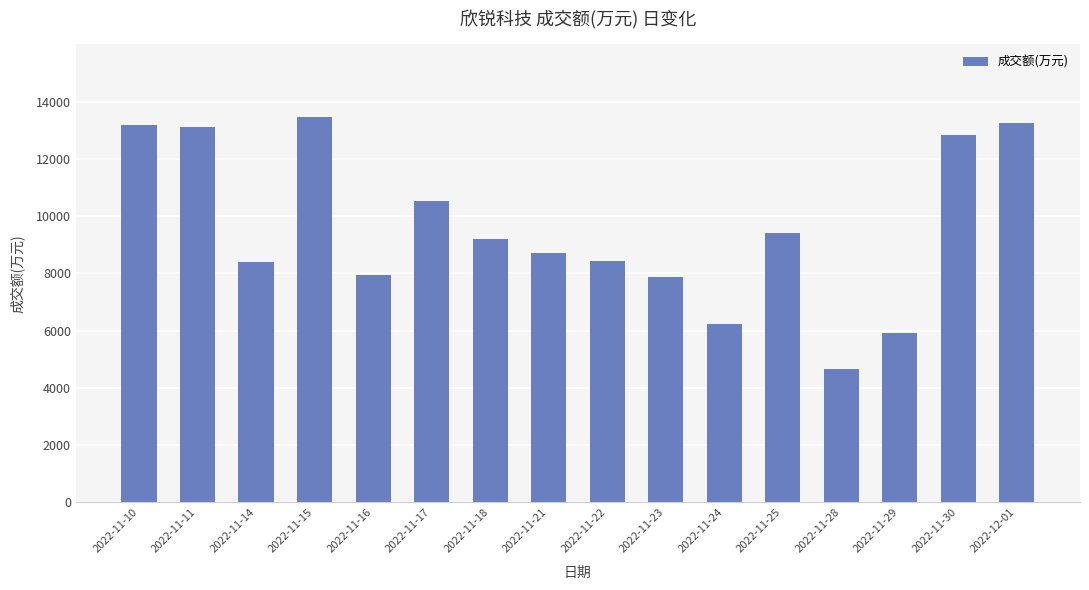

How many data points does each series have?

16